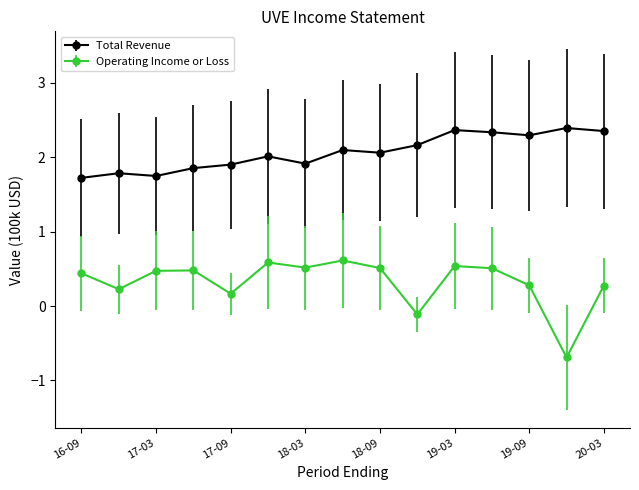

What is the sum of all Operating Income or Loss values?

4.8